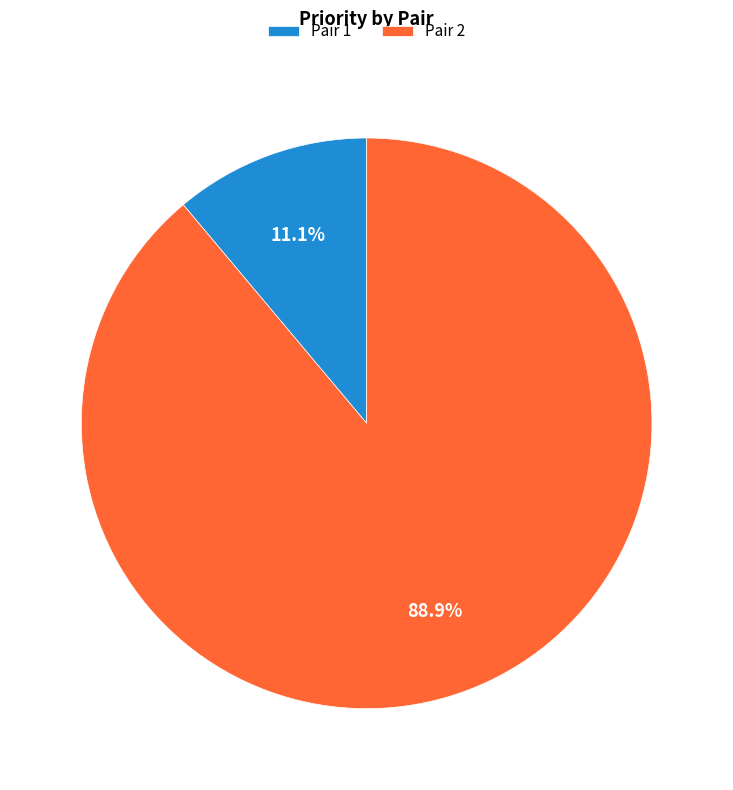

What percentage do Pair 2 and Pair 1 together represent?

100.0%